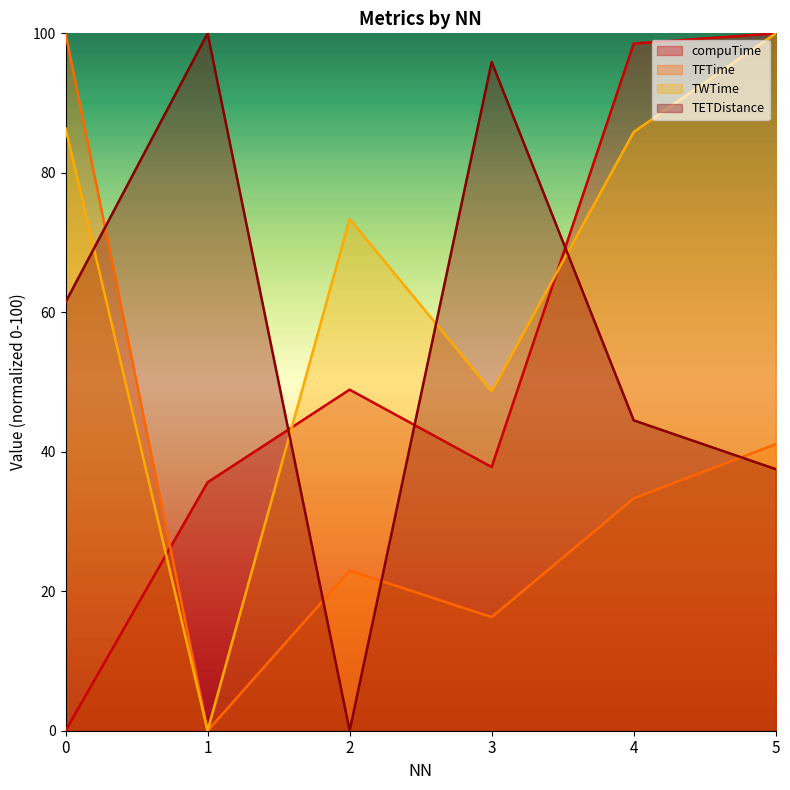

What is the difference between the maximum and second lowest values in the compuTime series?

64.4